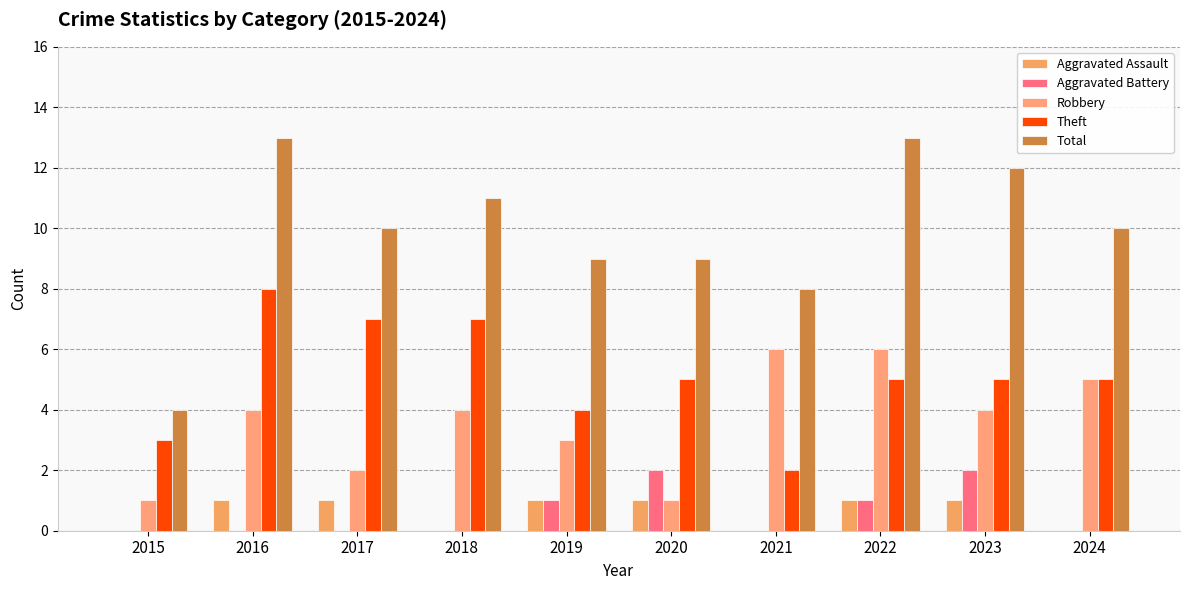

Which series has the largest total across all categories?

Total